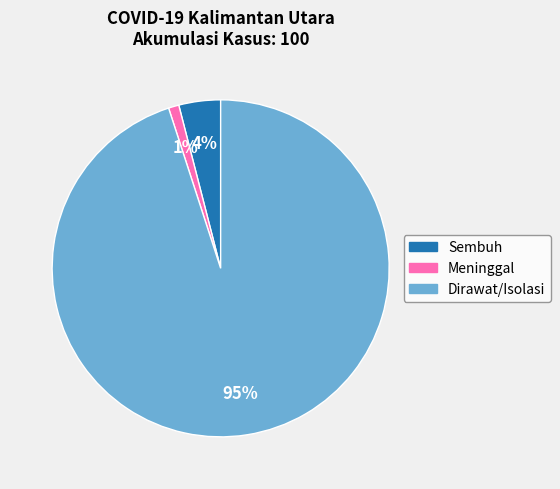

Is there any slice that represents more than half of the pie?

Yes